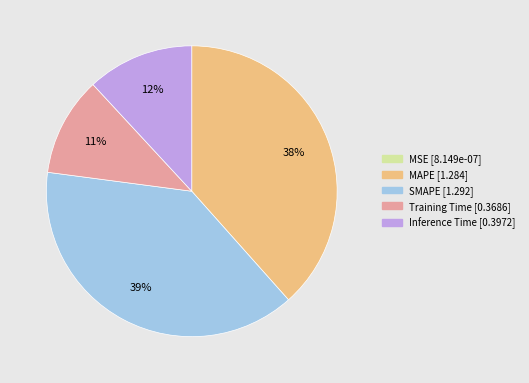

Is SMAPE the majority of the pie?

No